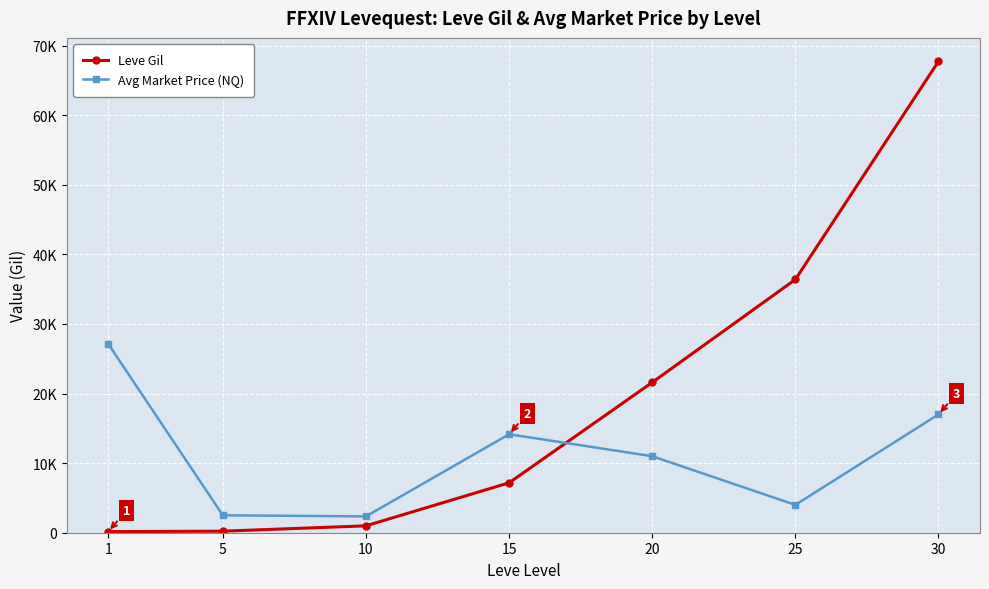

Does the chart display data point markers on the line(s)?

Yes